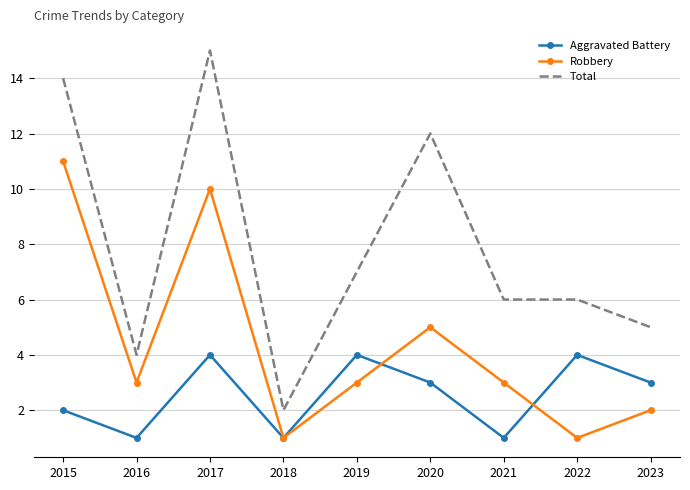

At which category is the sum across all series the highest?

2017